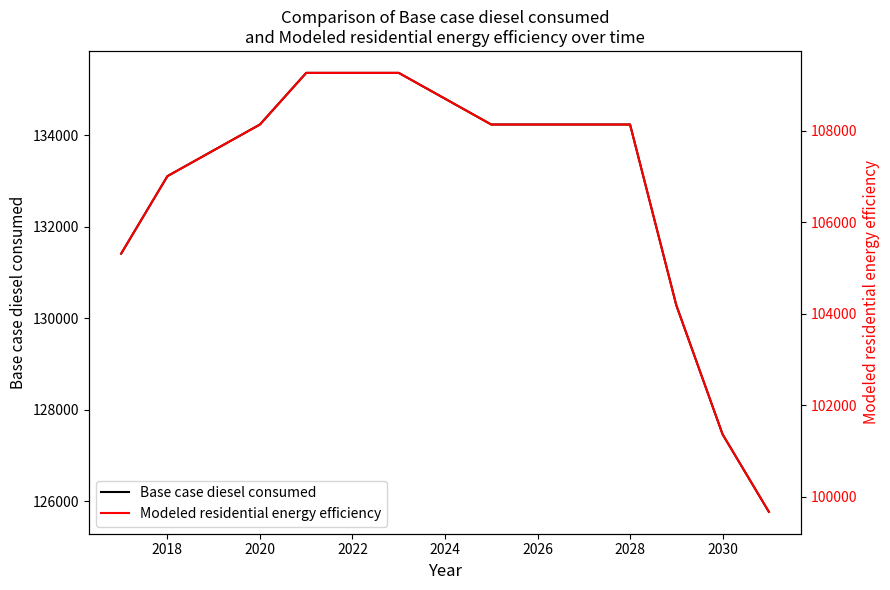

What is the difference between the maximum and minimum values in the Modeled residential energy efficiency series?

9595.1